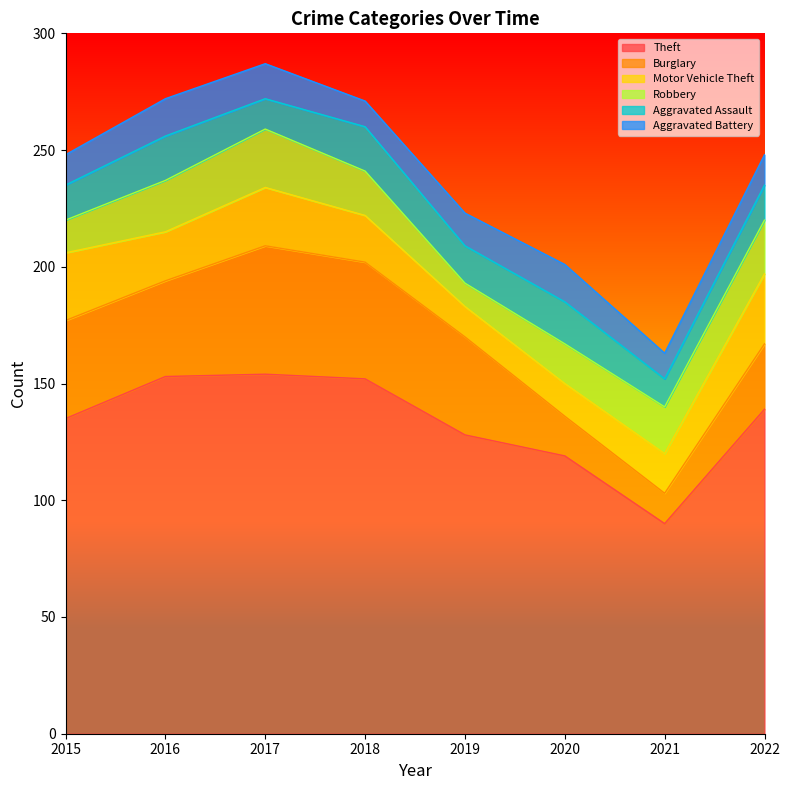

What is the difference between the highest and lowest values at 2017?

141